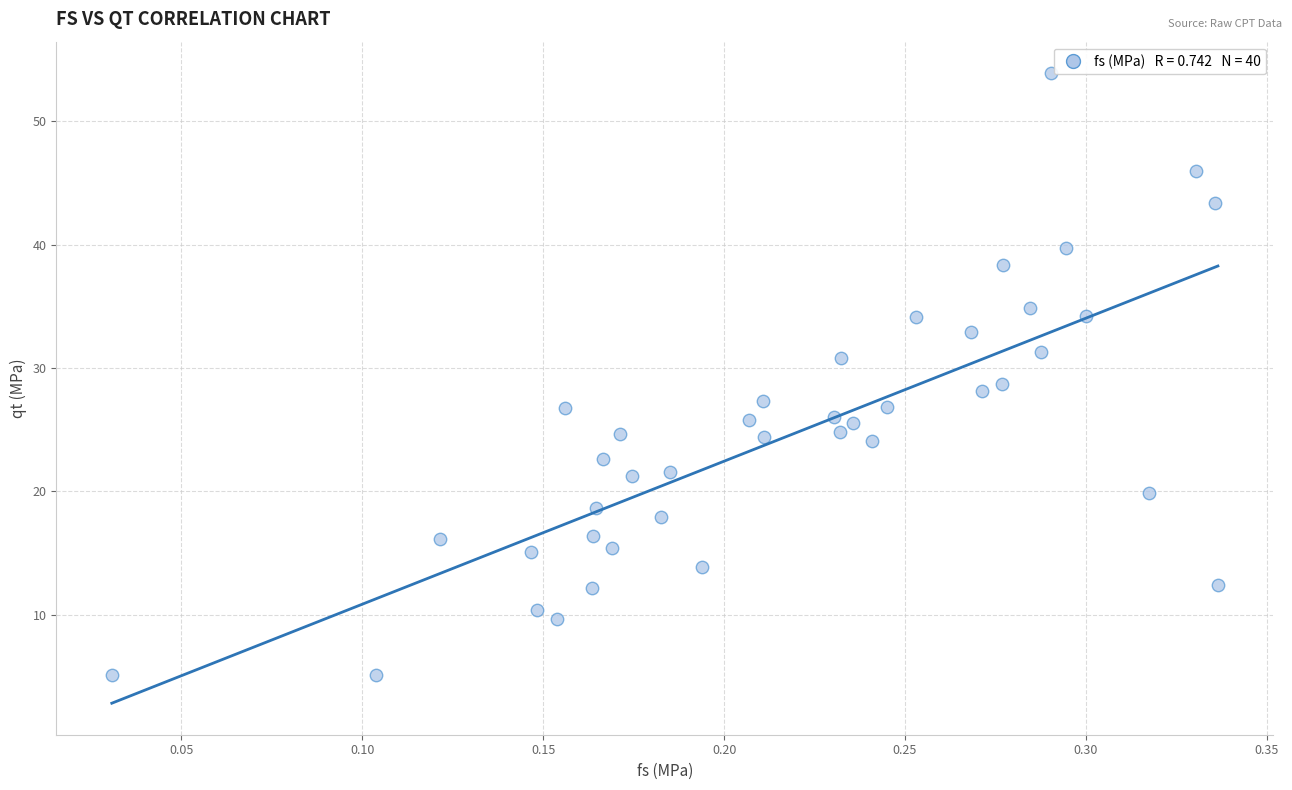

What is the range of X values (max minus min)?

0.3